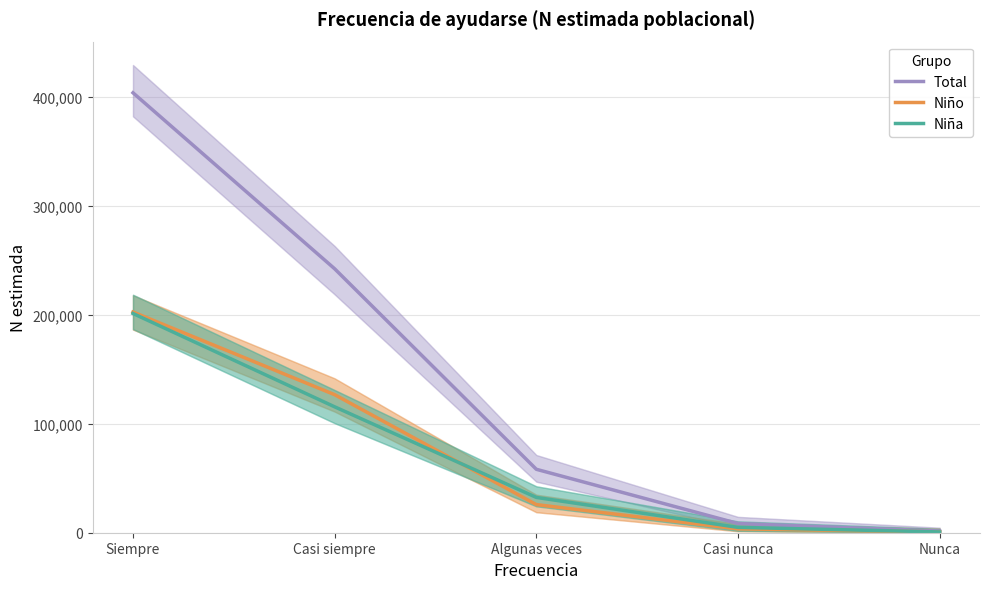

True or false: Niño and Niña cross at least once.

True